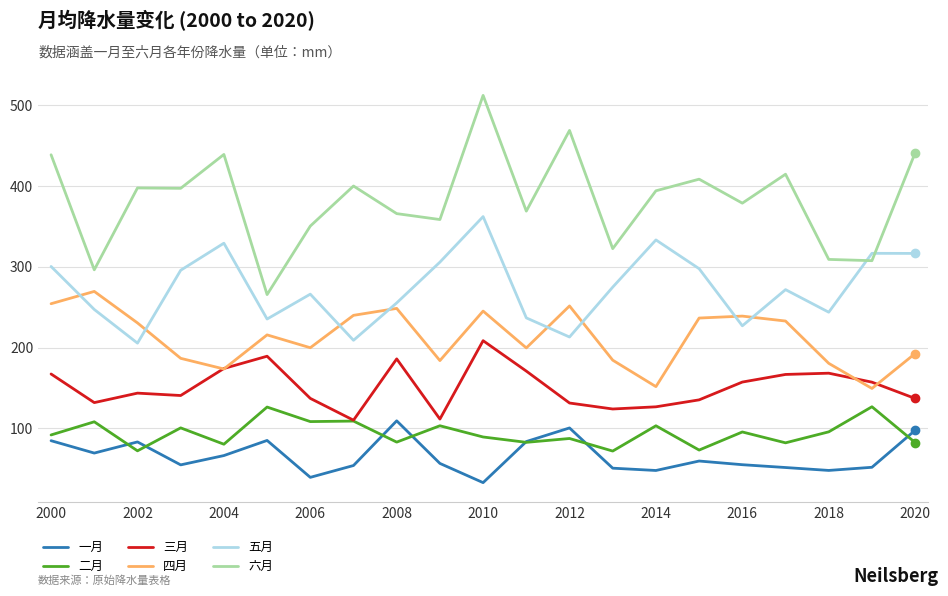

What is the minimum value for 一月?

32.7